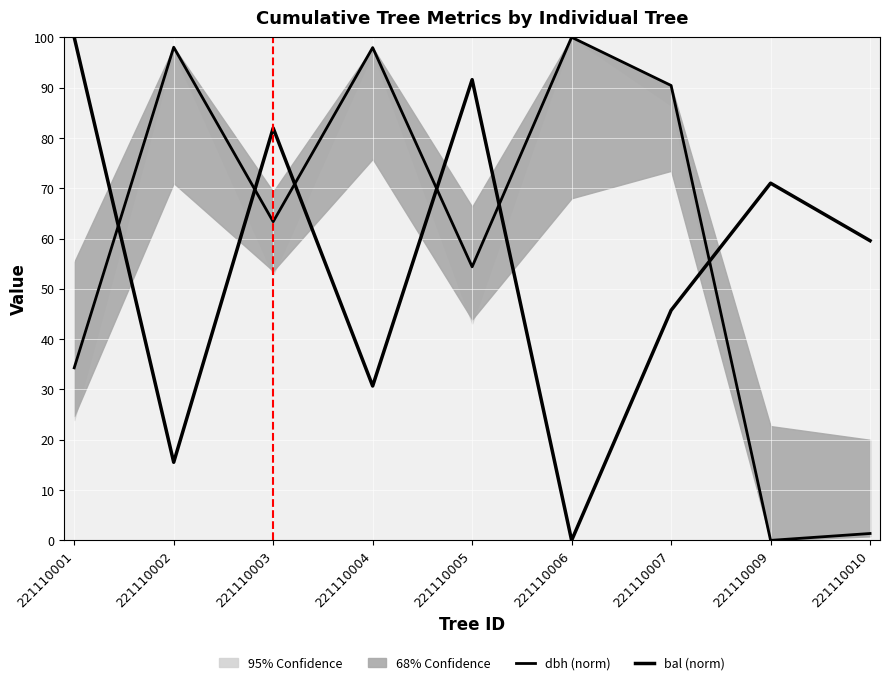

At which category does the chart reach its peak across all series?

221110006